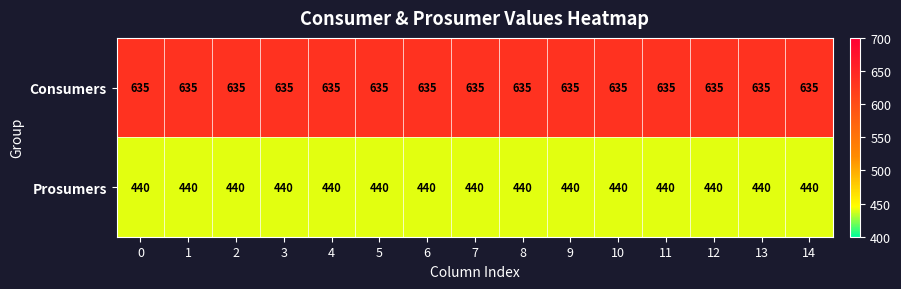

What is the sum of the Consumers values at 2 and 6?

1270